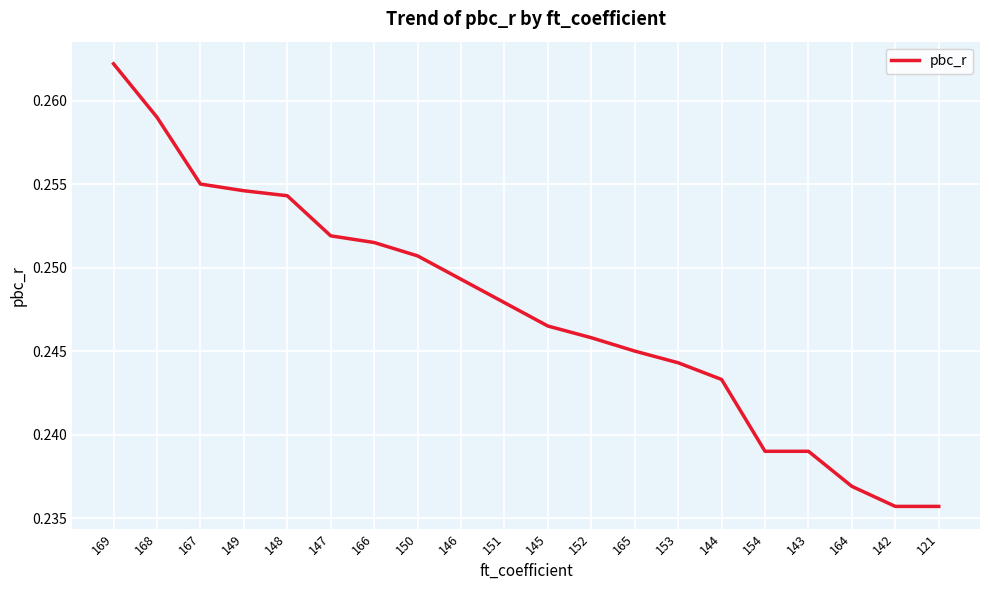

Count the number of data series in this chart.

1